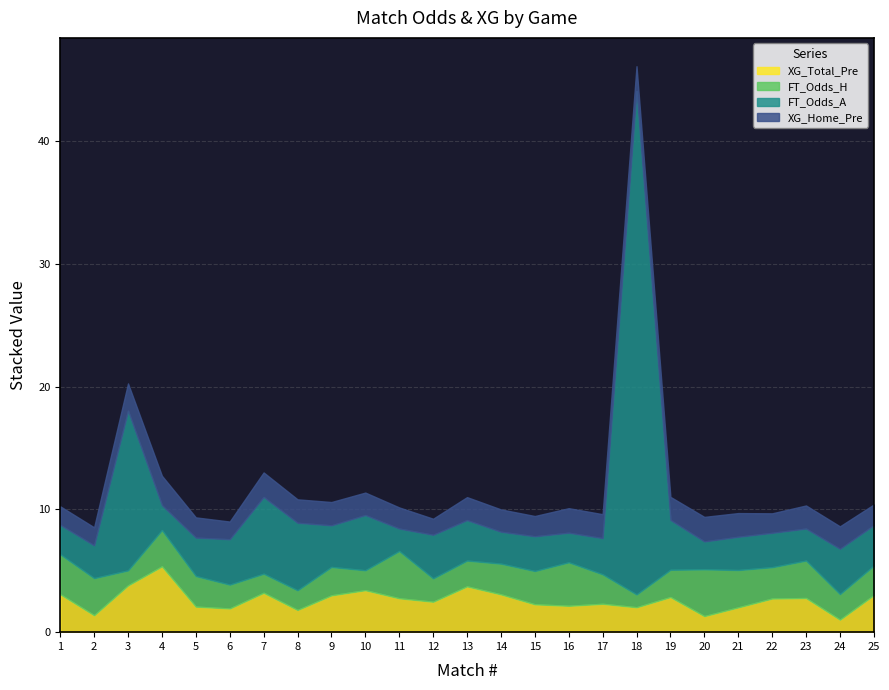

What is the sum of all XG_Home_Pre values?

45.5